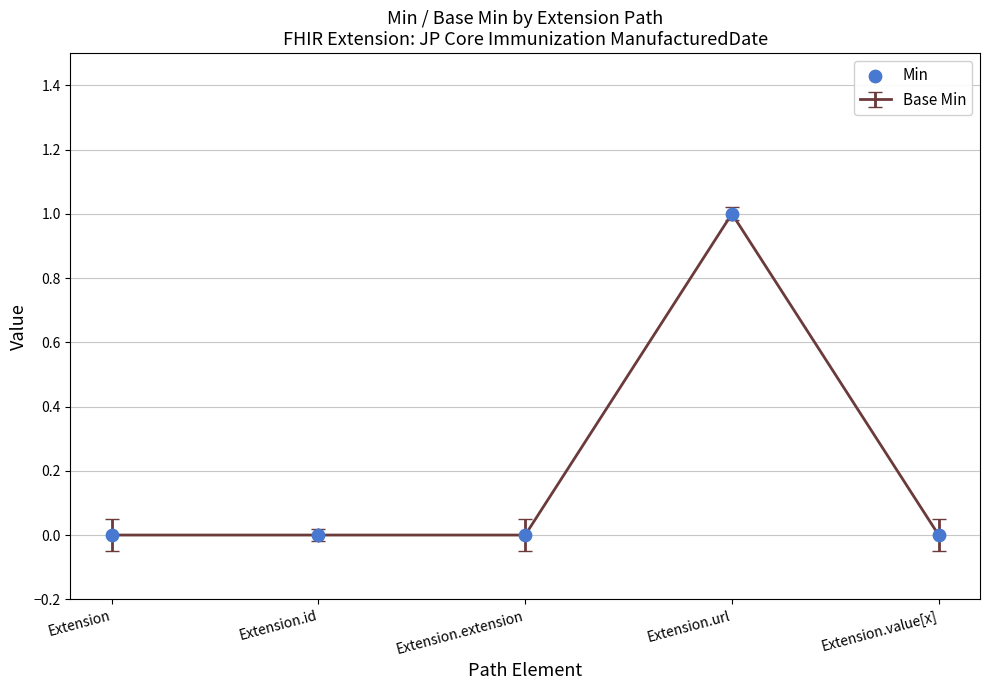

Between Extension.value[x] and Extension.url, which is larger?

Extension.url